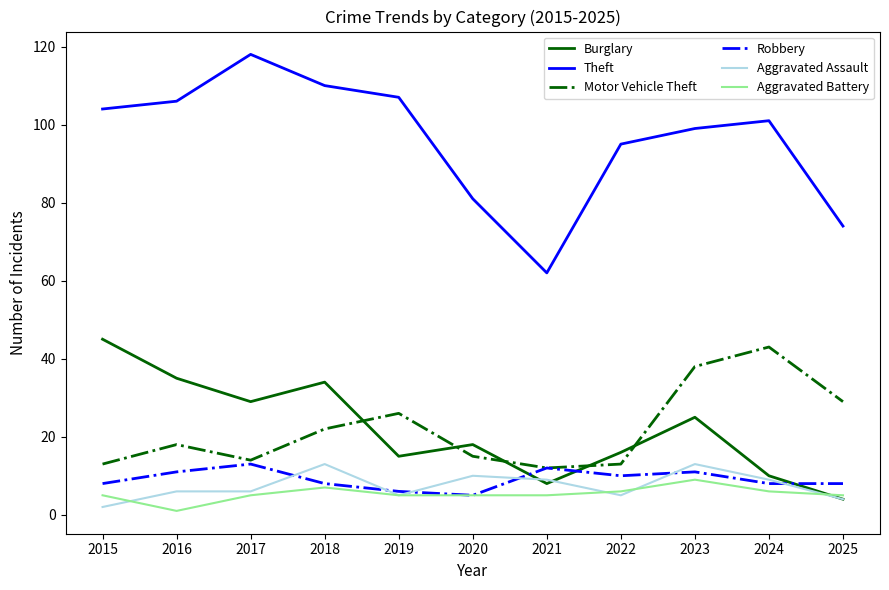

What value does the Aggravated Battery series have at 2025?

5